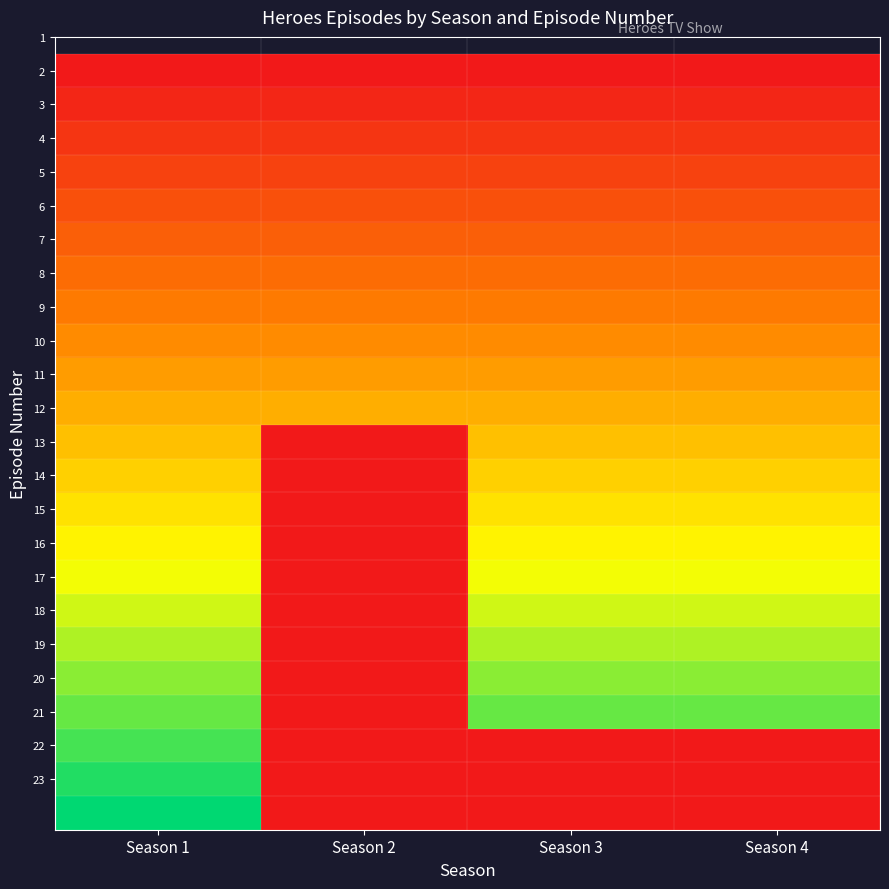

What is the greatest value displayed?

1.0